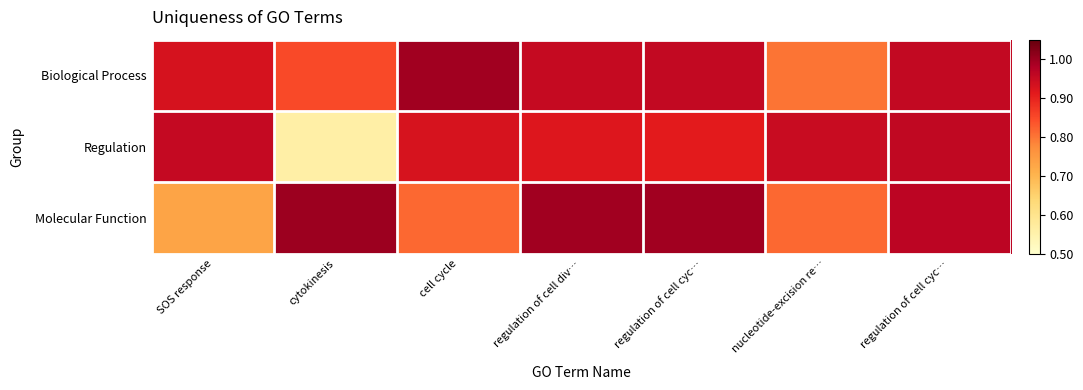

Which series has the largest range (max minus min)?

Regulation